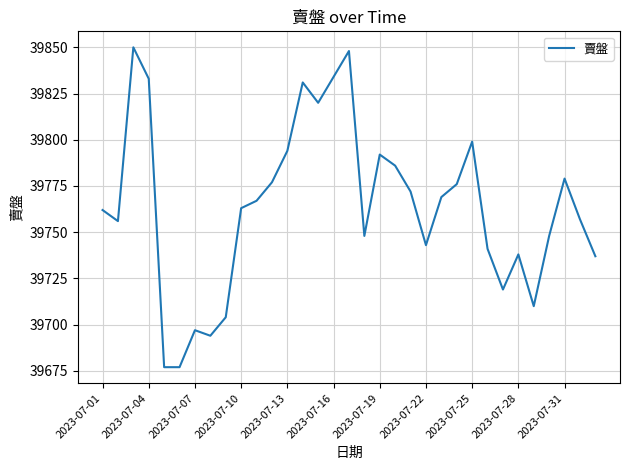

What is the greatest value displayed?

39850